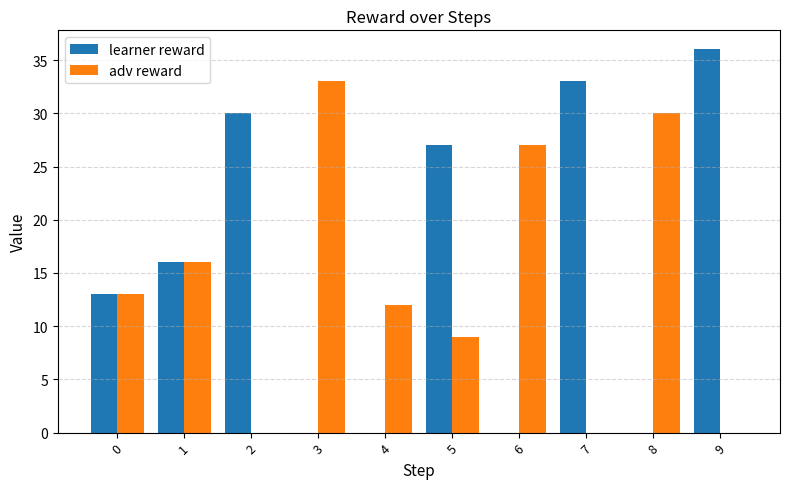

What is the sum of all adv reward values?

140